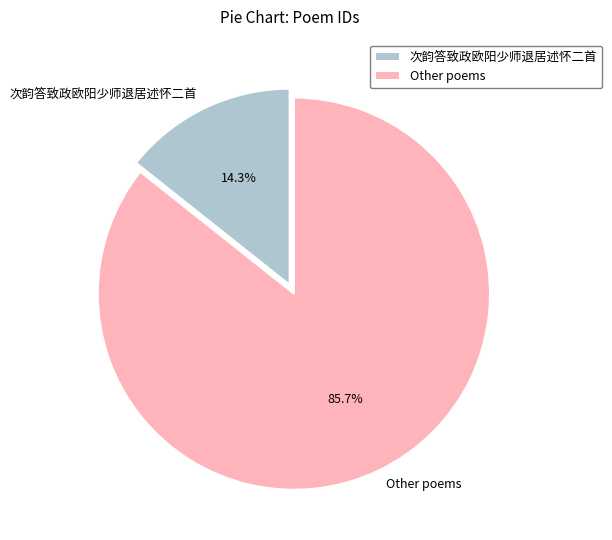

Is the sum of Other poems and 次韵答致政欧阳少师退居述怀二首 greater than half?

Yes